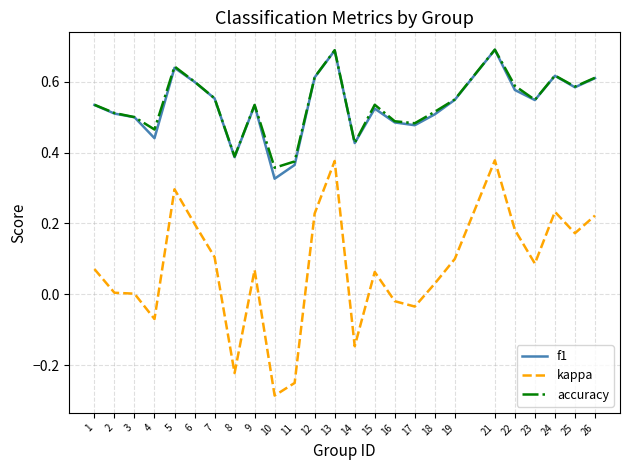

True or false: accuracy and kappa cross at least once.

False